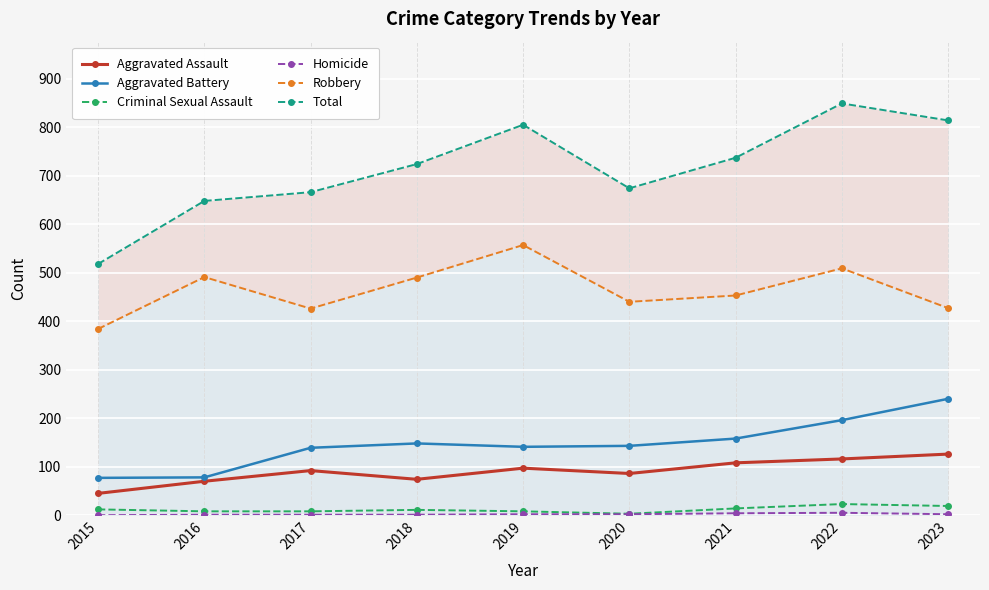

Reading left to right, what are all the values shown in this chart?

Aggravated Assault: 2015=45	2016=70	2017=92	2018=74	2019=97	2020=86	2021=108	2022=116	2023=126
Aggravated Battery: 2015=77	2016=78	2017=139	2018=148	2019=141	2020=143	2021=158	2022=196	2023=240
Criminal Sexual Assault: 2015=12	2016=8	2017=8	2018=11	2019=8	2020=3	2021=14	2022=23	2023=19
Homicide: 2015=0	2016=1	2017=1	2018=1	2019=2	2020=2	2021=4	2022=5	2023=2
Robbery: 2015=384	2016=491	2017=426	2018=490	2019=557	2020=440	2021=453	2022=509	2023=427
Total: 2015=518	2016=648	2017=666	2018=724	2019=805	2020=674	2021=737	2022=849	2023=814